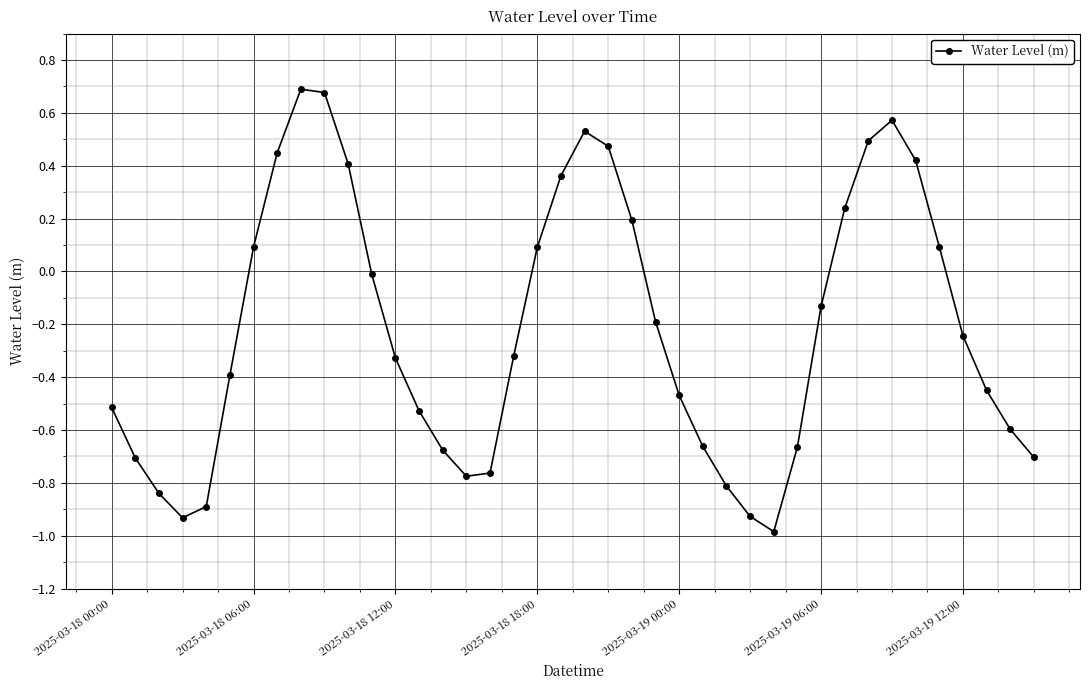

What is the difference between the maximum and minimum values?

1.7